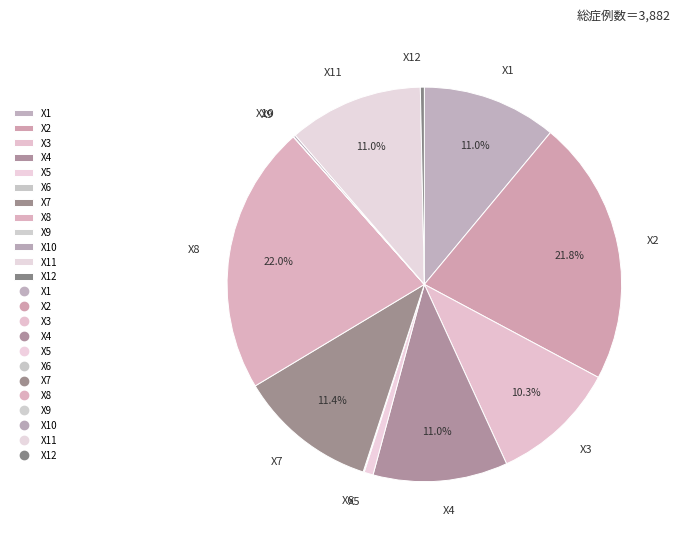

Does any single category account for the majority?

No